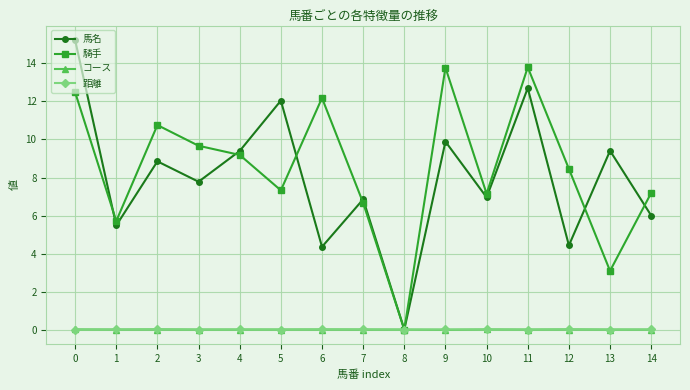

Does the chart have visible grid lines?

Yes